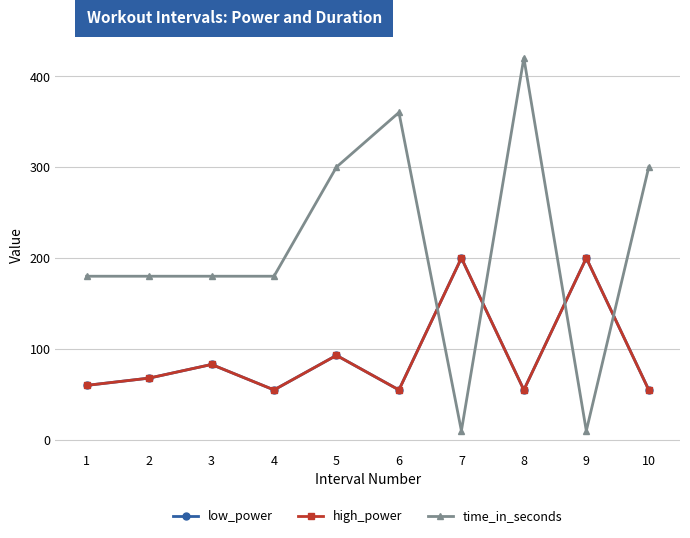

At how many categories does at least one series exceed 38?

10